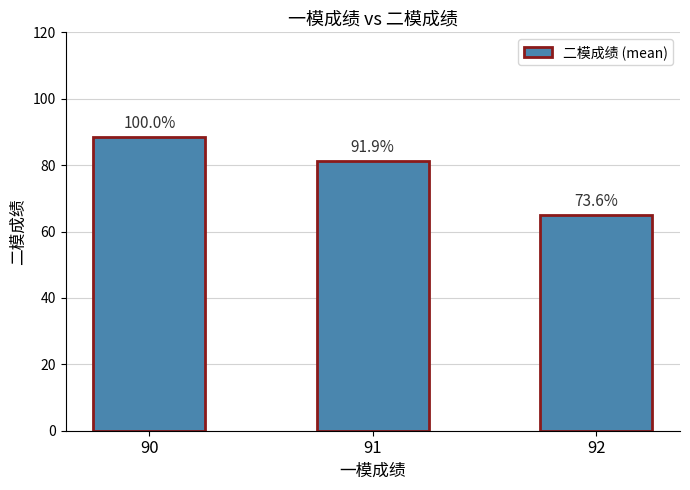

How many bars are there in total?

3